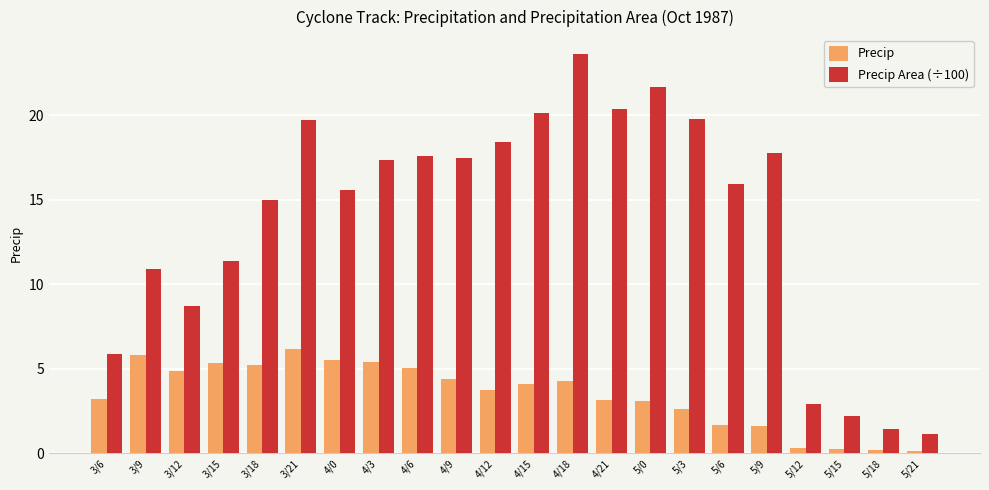

What is the maximum value for Precip?

6.2